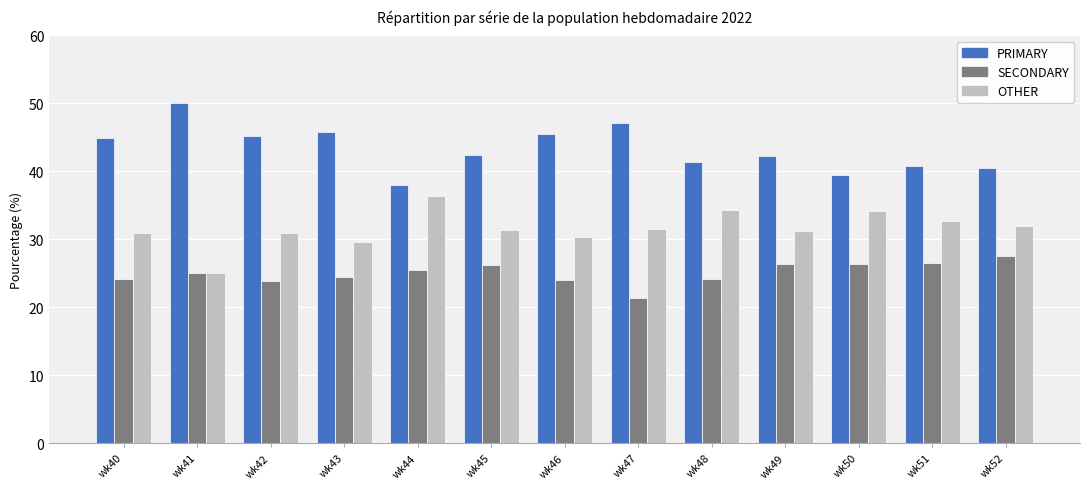

What is the difference between the highest and lowest values at wk41?

25.0